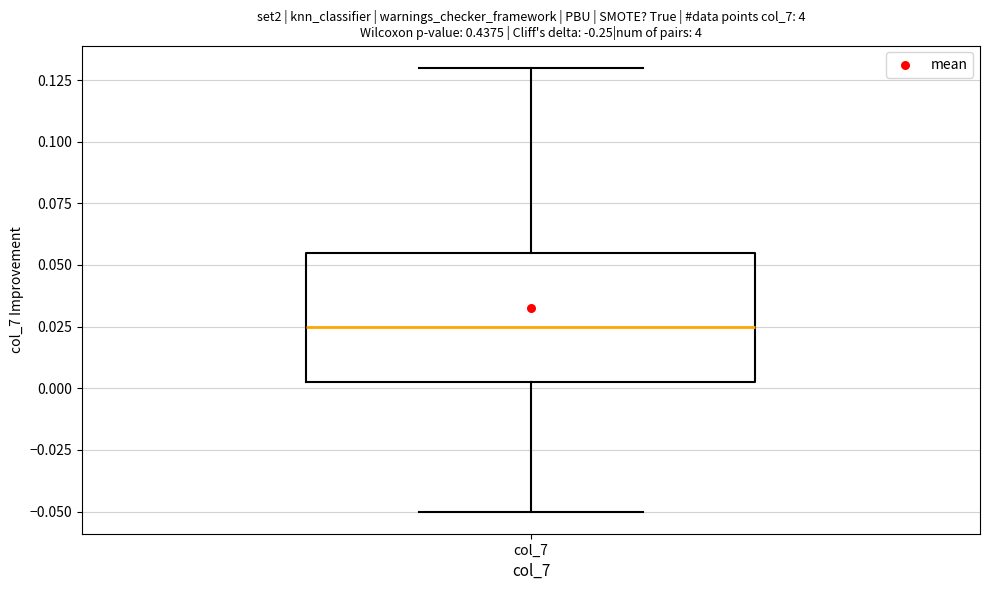

Transcribe this box plot: give where the median line is, the range the box spans, and where the two whiskers end, as read against the y-axis. The values are not printed on the chart, so give them approximately, as read against the axis.

median 0.025, box 0.005 to 0.055, whiskers -0.050 to 0.130